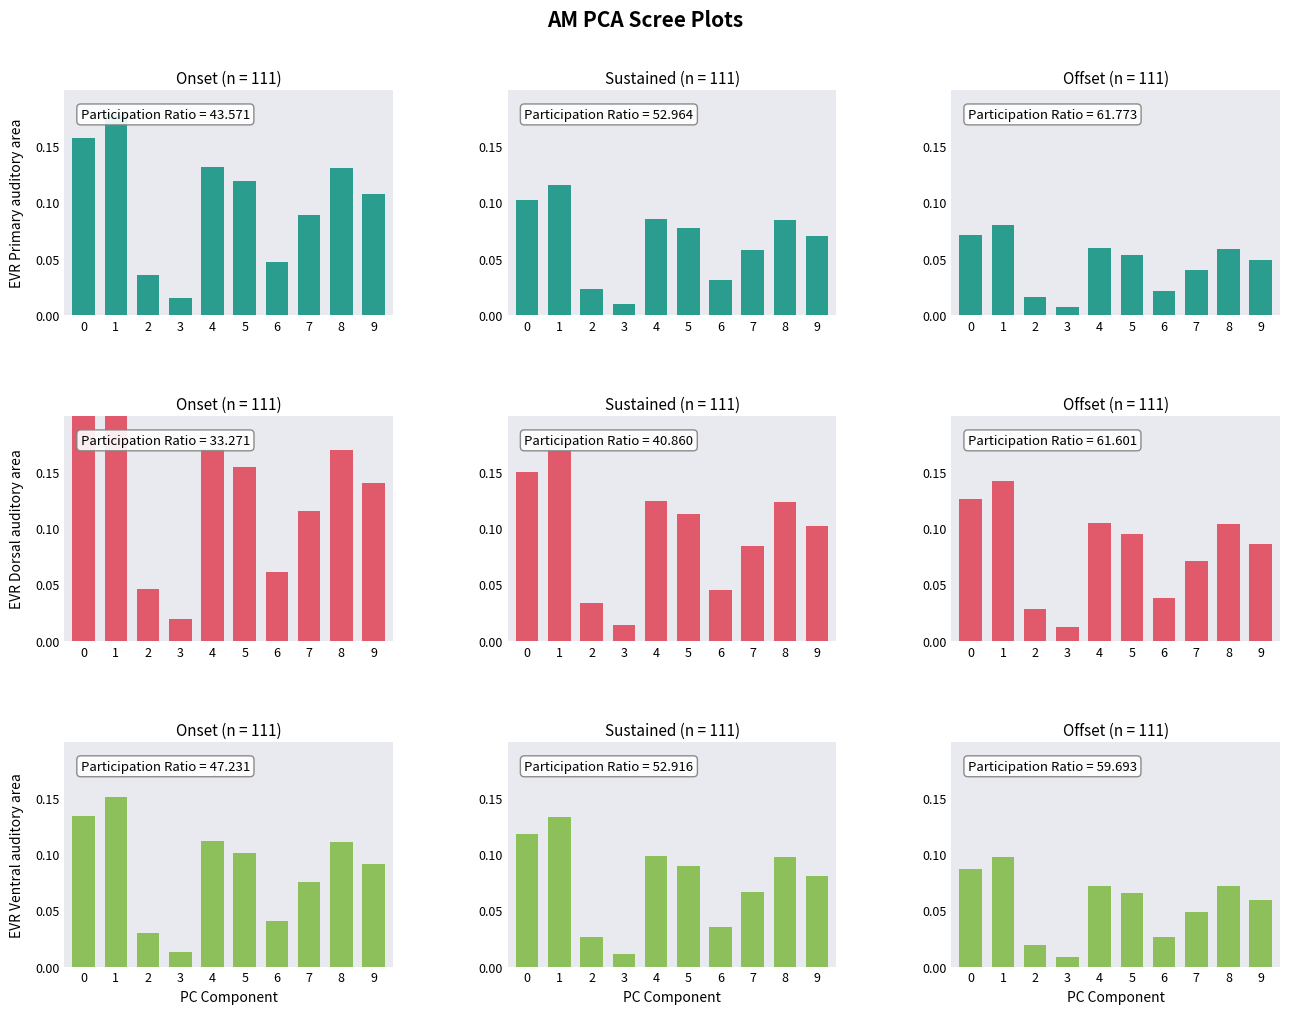

What is the sum of the values at 6 and 7?

0.1